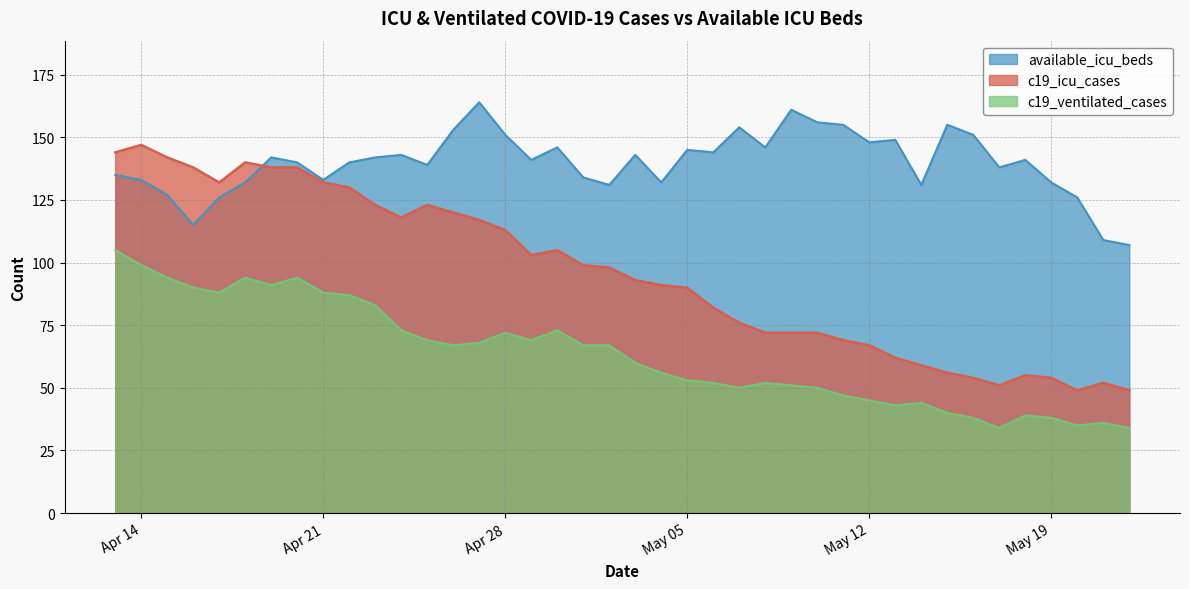

What is the average value of the c19_icu_cases series?

96